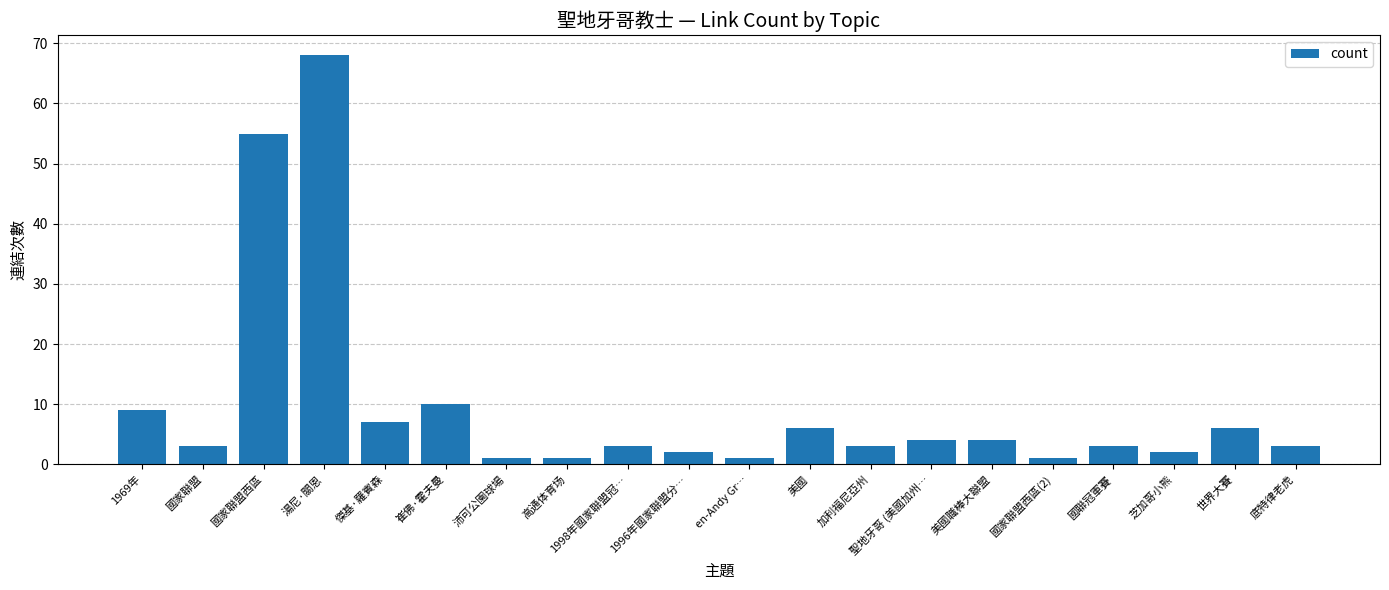

True or false: the data shows 9 at 1969年.

True